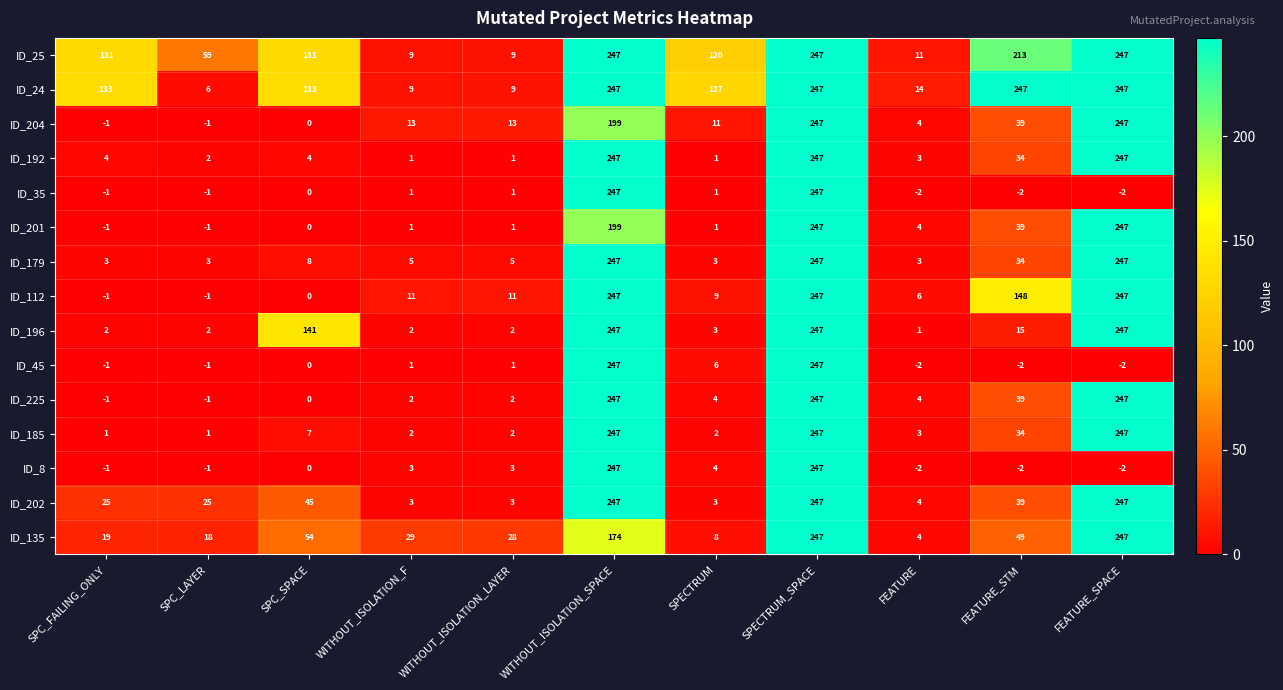

What is the difference between the second highest and second lowest values in the ID_192 series?

246